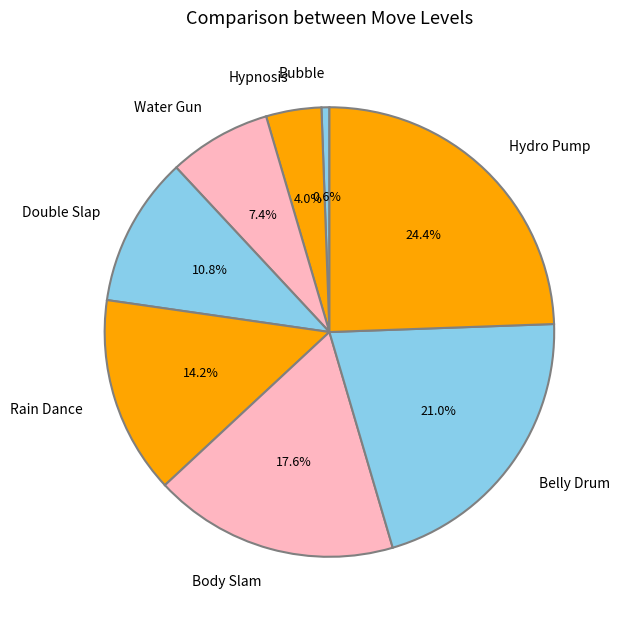

Does Belly Drum account for over 50% of the chart?

No